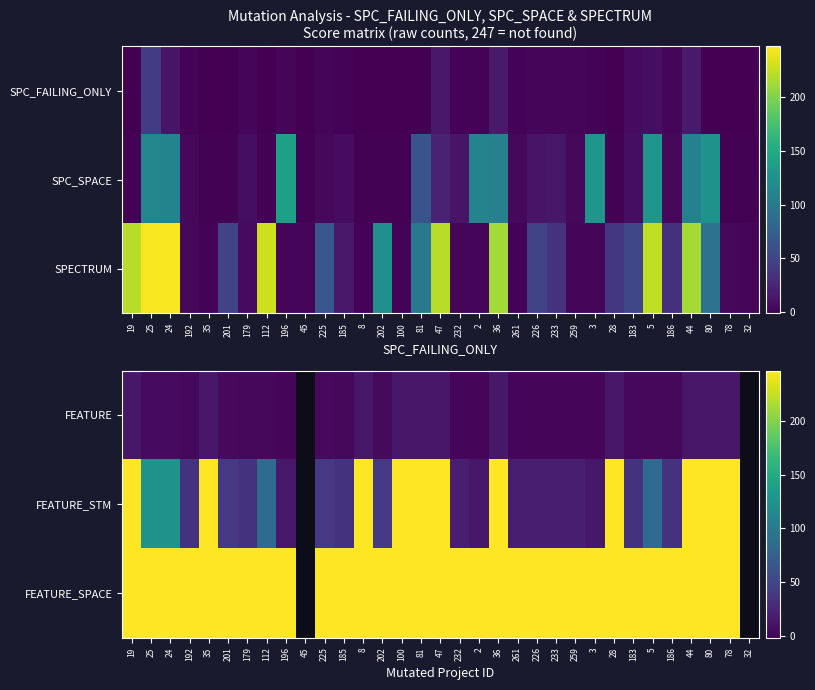

What is the difference between the highest and lowest values at 259?

245.0